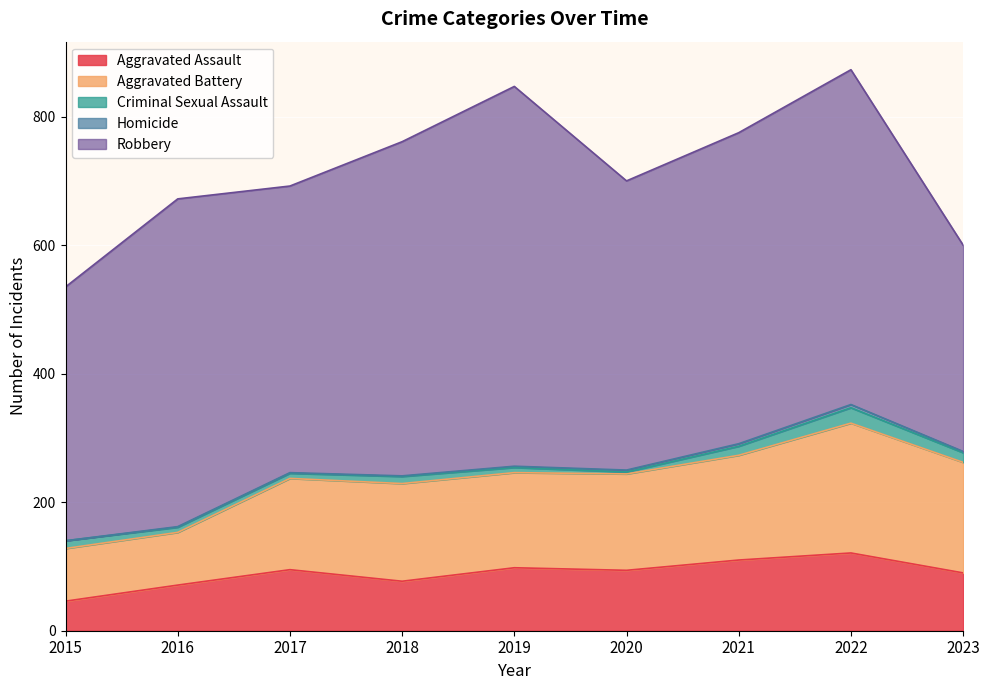

At which label does Robbery first exceed 484?

2016